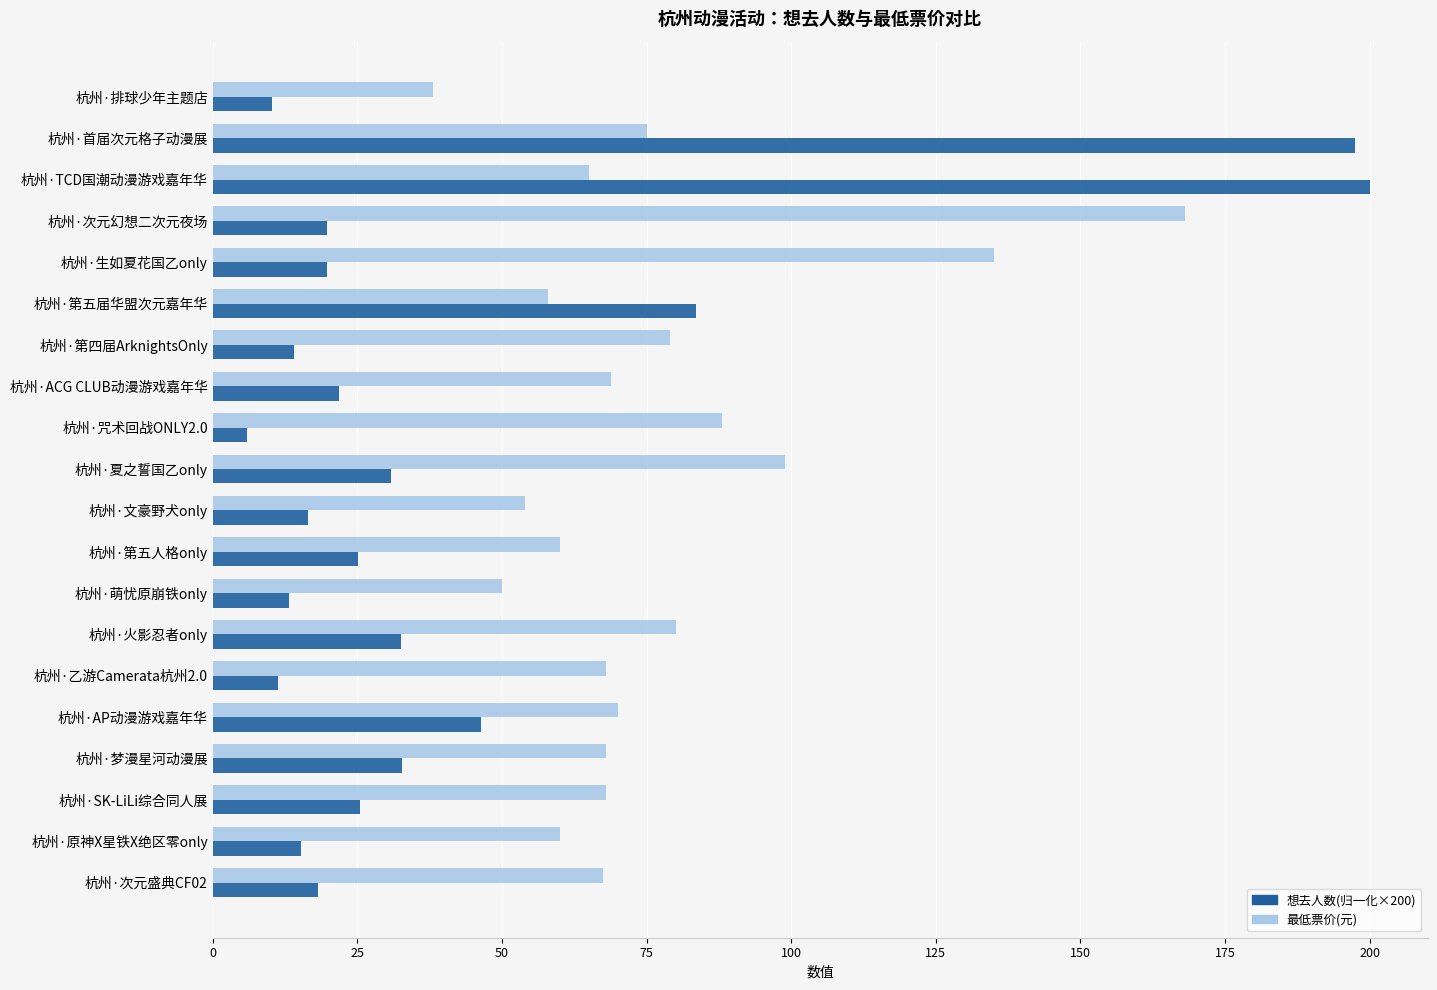

The 最低票价(元) series shows 42.5 at 杭州·SK-LiLi综合同人展. True or false?

False